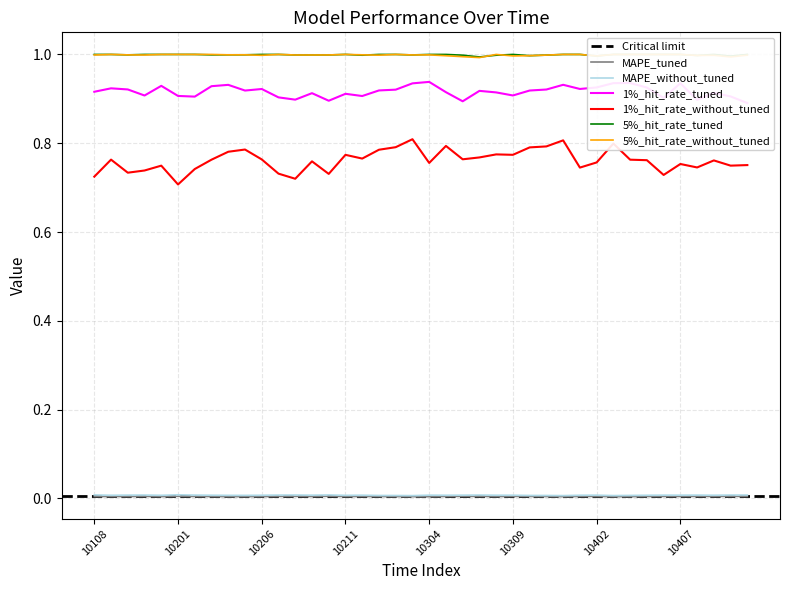

Reading right to left, transcribe all the data shown in this chart.

MAPE_tuned: 10411=0.0	10410=0.0	10409=0.0	10408=0.0	10407=0.0	10406=0.0	10405=0.0	10404=0.0	10403=0.0	10402=0.0	10401=0.0	10312=0.0	10311=0.0	10310=0.0	10309=0.0	10308=0.0	10307=0.0	10306=0.0	10305=0.0	10304=0.0	10303=0.0	10302=0.0	10301=0.0	10212=0.0	10211=0.0	10210=0.0	10209=0.0	10208=0.0	10207=0.0	10206=0.0	10205=0.0	10204=0.0	10203=0.0	10202=0.0	10201=0.0	10112=0.0	10111=0.0	10110=0.0	10109=0.0	10108=0.0
MAPE_without_tuned: 10411=0.0	10410=0.0	10409=0.0	10408=0.0	10407=0.0	10406=0.0	10405=0.0	10404=0.0	10403=0.0	10402=0.0	10401=0.0	10312=0.0	10311=0.0	10310=0.0	10309=0.0	10308=0.0	10307=0.0	10306=0.0	10305=0.0	10304=0.0	10303=0.0	10302=0.0	10301=0.0	10212=0.0	10211=0.0	10210=0.0	10209=0.0	10208=0.0	10207=0.0	10206=0.0	10205=0.0	10204=0.0	10203=0.0	10202=0.0	10201=0.0	10112=0.0	10111=0.0	10110=0.0	10109=0.0	10108=0.0
1%_hit_rate_tuned: 10411=0.9	10410=0.9	10409=0.9	10408=0.9	10407=0.9	10406=0.9	10405=0.9	10404=0.9	10403=0.9	10402=0.9	10401=0.9	10312=0.9	10311=0.9	10310=0.9	10309=0.9	10308=0.9	10307=0.9	10306=0.9	10305=0.9	10304=0.9	10303=0.9	10302=0.9	10301=0.9	10212=0.9	10211=0.9	10210=0.9	10209=0.9	10208=0.9	10207=0.9	10206=0.9	10205=0.9	10204=0.9	10203=0.9	10202=0.9	10201=0.9	10112=0.9	10111=0.9	10110=0.9	10109=0.9	10108=0.9
1%_hit_rate_without_tuned: 10411=0.8	10410=0.7	10409=0.8	10408=0.7	10407=0.8	10406=0.7	10405=0.8	10404=0.8	10403=0.8	10402=0.8	10401=0.7	10312=0.8	10311=0.8	10310=0.8	10309=0.8	10308=0.8	10307=0.8	10306=0.8	10305=0.8	10304=0.8	10303=0.8	10302=0.8	10301=0.8	10212=0.8	10211=0.8	10210=0.7	10209=0.8	10208=0.7	10207=0.7	10206=0.8	10205=0.8	10204=0.8	10203=0.8	10202=0.7	10201=0.7	10112=0.7	10111=0.7	10110=0.7	10109=0.8	10108=0.7
5%_hit_rate_tuned: 10411=1.0	10410=1.0	10409=1.0	10408=1.0	10407=1.0	10406=1.0	10405=1.0	10404=1.0	10403=1.0	10402=1.0	10401=1.0	10312=1.0	10311=1.0	10310=1.0	10309=1.0	10308=1.0	10307=1.0	10306=1.0	10305=1.0	10304=1.0	10303=1.0	10302=1.0	10301=1.0	10212=1.0	10211=1.0	10210=1.0	10209=1.0	10208=1.0	10207=1.0	10206=1.0	10205=1.0	10204=1.0	10203=1.0	10202=1.0	10201=1.0	10112=1.0	10111=1.0	10110=1.0	10109=1.0	10108=1.0
5%_hit_rate_without_tuned: 10411=1.0	10410=1.0	10409=1.0	10408=1.0	10407=1.0	10406=1.0	10405=1.0	10404=1.0	10403=1.0	10402=1.0	10401=1.0	10312=1.0	10311=1.0	10310=1.0	10309=1.0	10308=1.0	10307=1.0	10306=1.0	10305=1.0	10304=1.0	10303=1.0	10302=1.0	10301=1.0	10212=1.0	10211=1.0	10210=1.0	10209=1.0	10208=1.0	10207=1.0	10206=1.0	10205=1.0	10204=1.0	10203=1.0	10202=1.0	10201=1.0	10112=1.0	10111=1.0	10110=1.0	10109=1.0	10108=1.0